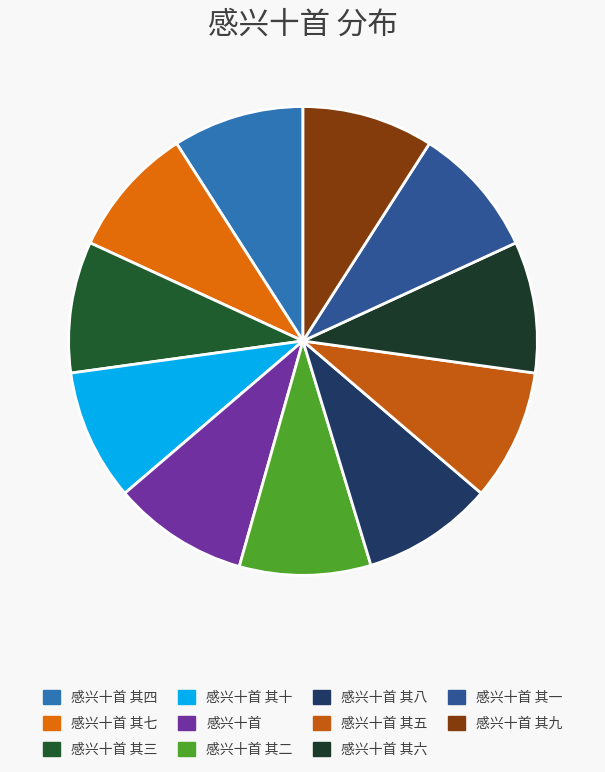

What is the ratio of the value at 感兴十首 其八 to the value at 感兴十首?

1.0